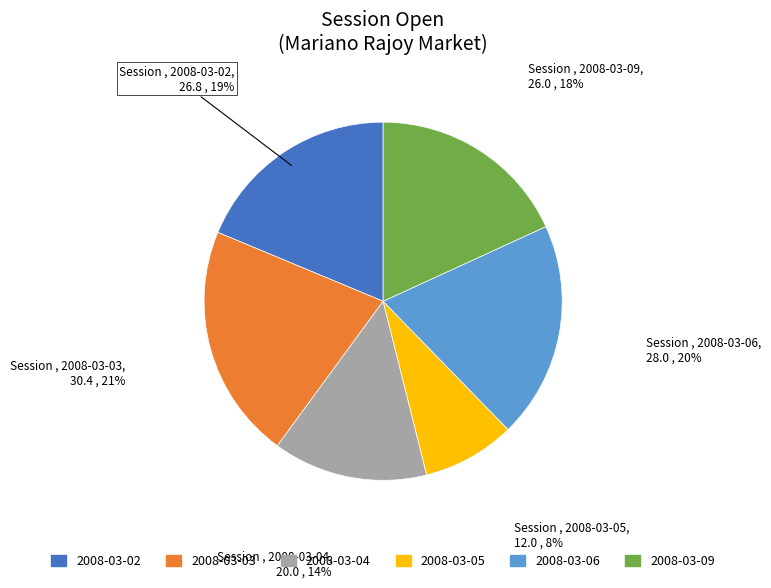

Does 2008-03-04 represent more than half of the total?

No